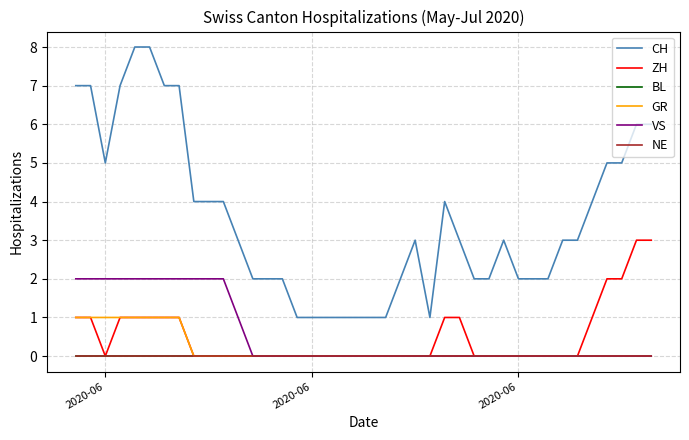

Reading left to right, transcribe all the data shown in this chart.

CH: 7	7	5	7	8	8	7	7	4	4	4	3	2	2	2	1	1	1	1	1	1	1	2	3	1	4	3	2	2	3	2	2	2	3	3	4	5	5	6	6
ZH: 1	1	0	1	1	1	1	1	0	0	0	0	0	0	0	0	0	0	0	0	0	0	0	0	0	1	1	0	0	0	0	0	0	0	0	1	2	2	3	3
BL: 0	0	0	0	0	0	0	0	0	0	0	0	0	0	0	0	0	0	0	0	0	0	0	0	0	0	0	0	0	0	0	0	0	0	0	0	0	0	0	0
GR: 1	1	1	1	1	1	1	1	0	0	0	0	0	0	0	0	0	0	0	0	0	0	0	0	0	0	0	0	0	0	0	0	0	0	0	0	0	0	0	0
VS: 2	2	2	2	2	2	2	2	2	2	2	1	0	0	0	0	0	0	0	0	0	0	0	0	0	0	0	0	0	0	0	0	0	0	0	0	0	0	0	0
NE: 0	0	0	0	0	0	0	0	0	0	0	0	0	0	0	0	0	0	0	0	0	0	0	0	0	0	0	0	0	0	0	0	0	0	0	0	0	0	0	0